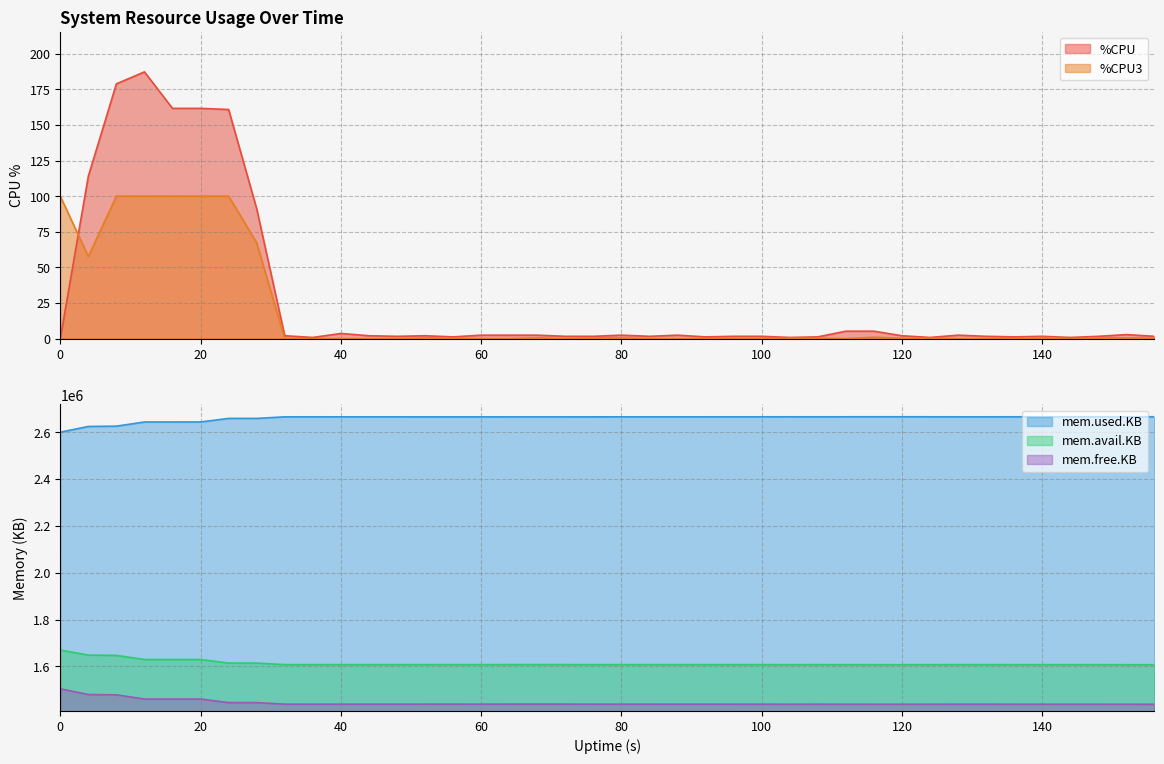

True or false: mem.used.KB and mem.avail.KB cross at least once.

False